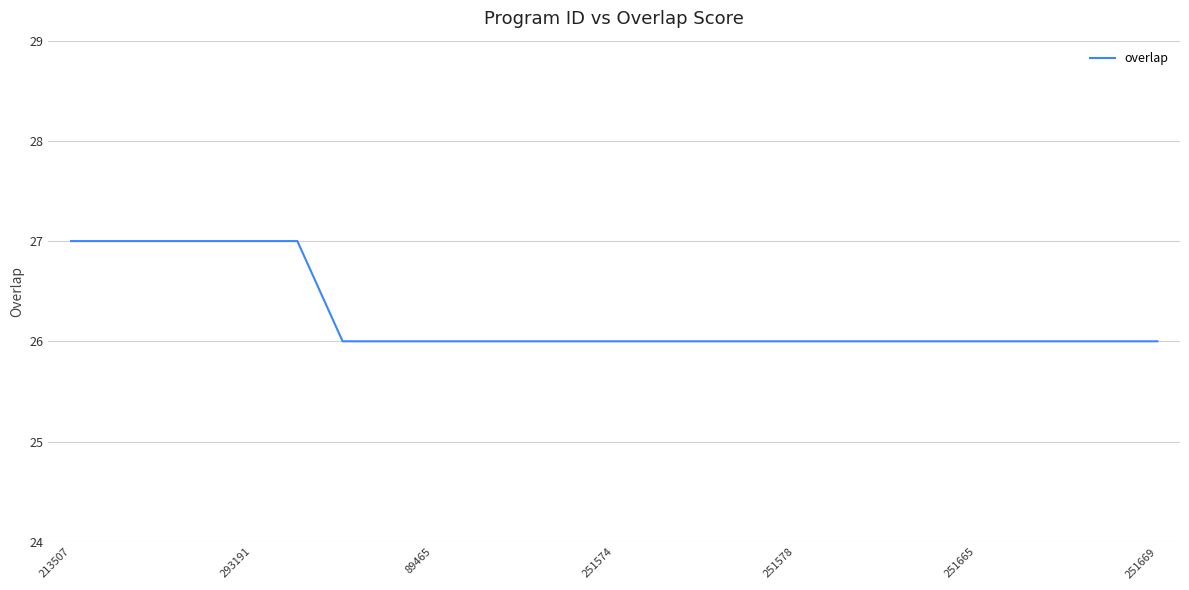

What is the maximum value shown in the chart?

27